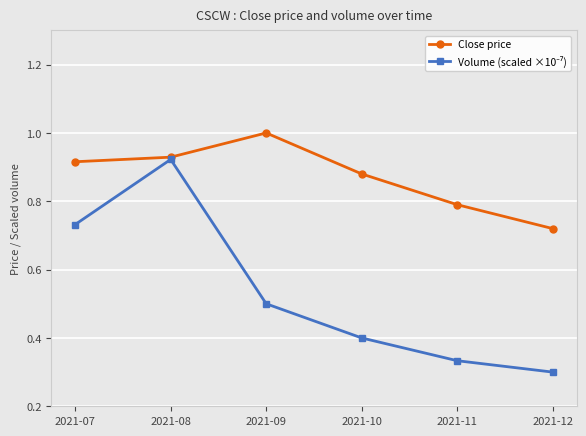

What is the difference between the highest and lowest values at 2021-11?

0.5